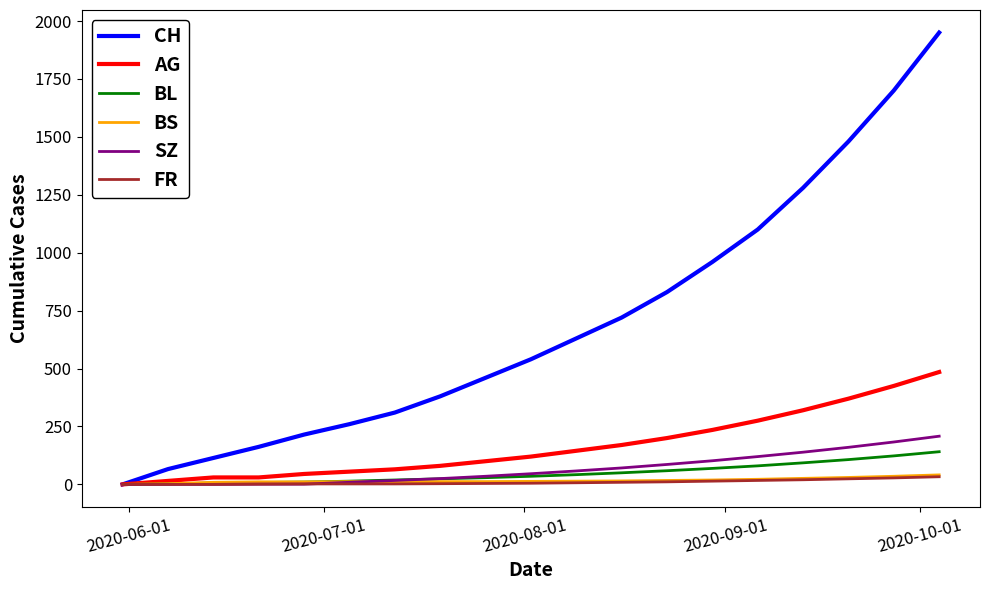

Which series has the widest spread of values?

CH